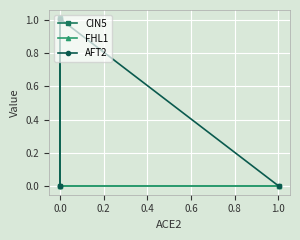

After their last crossing, which series has the higher values: CIN5 or AFT2?

CIN5